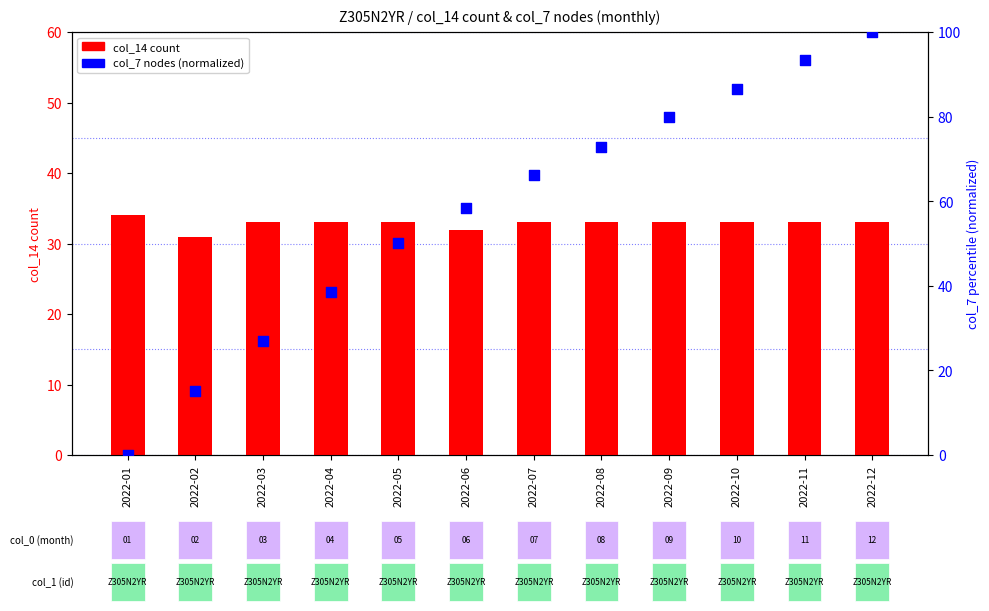

At how many categories does at least one series exceed 74?

4